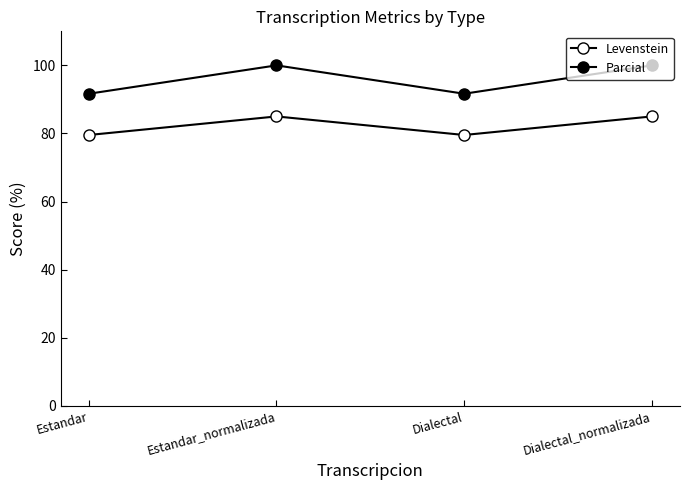

Rank the series by their average value, from lowest to highest.

Levenstein, Parcial